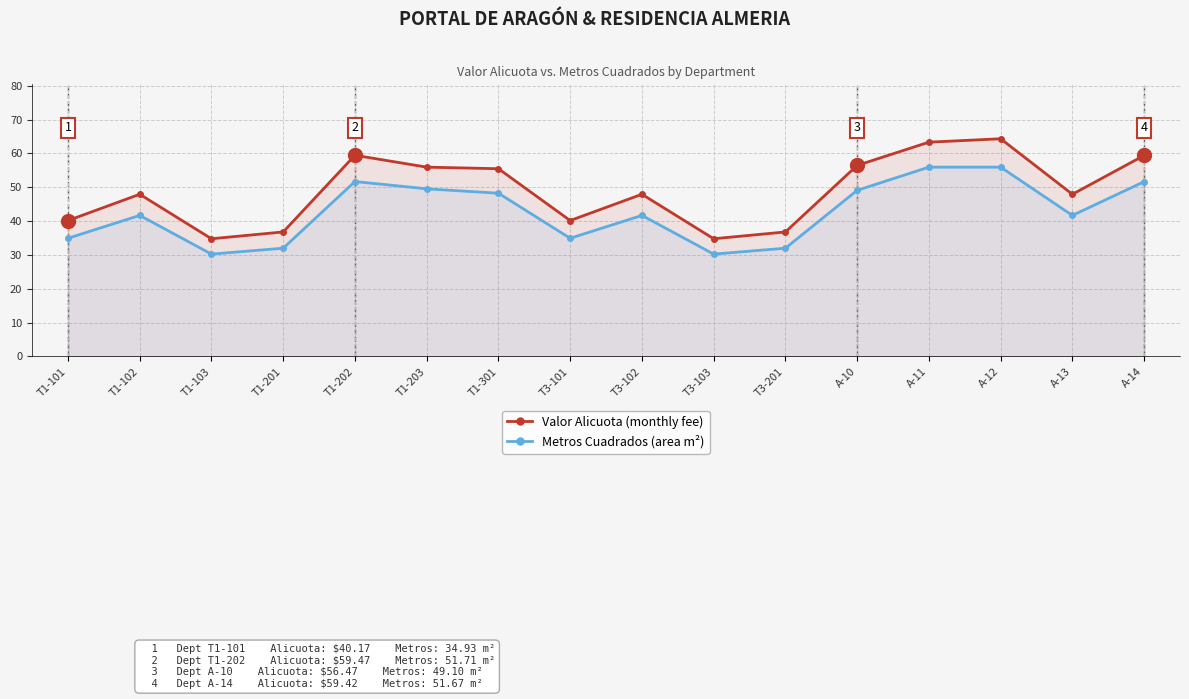

At which category is the sum across all series the highest?

A-12